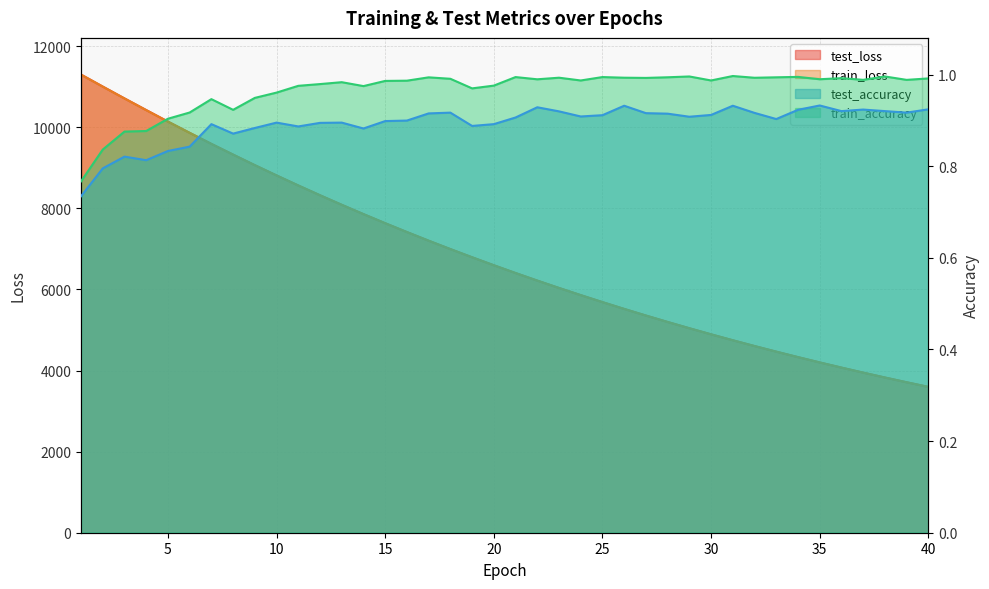

Where is train_loss nearest to the value 7448?

16